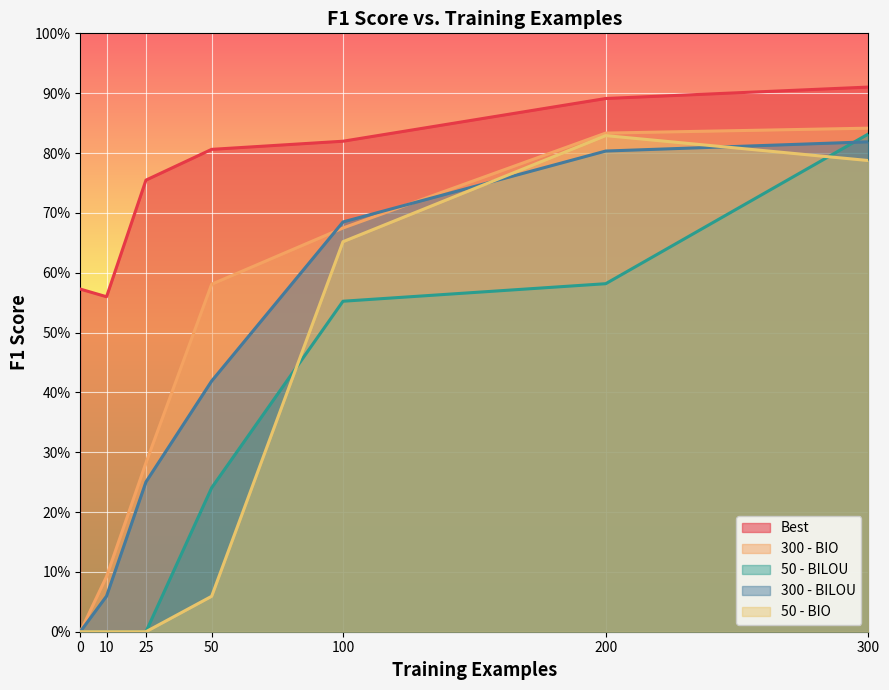

Between which two adjacent categories do 50 - BILOU and 300 - BILOU first intersect?

200 and 300